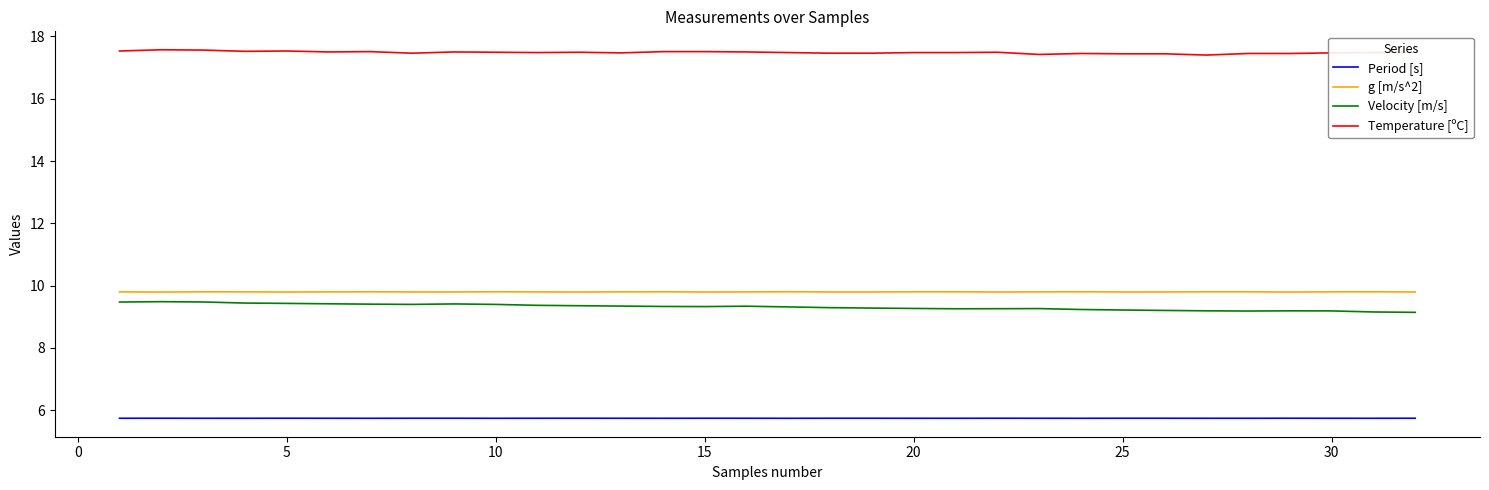

What is the minimum value for g [m/s^2]?

9.8